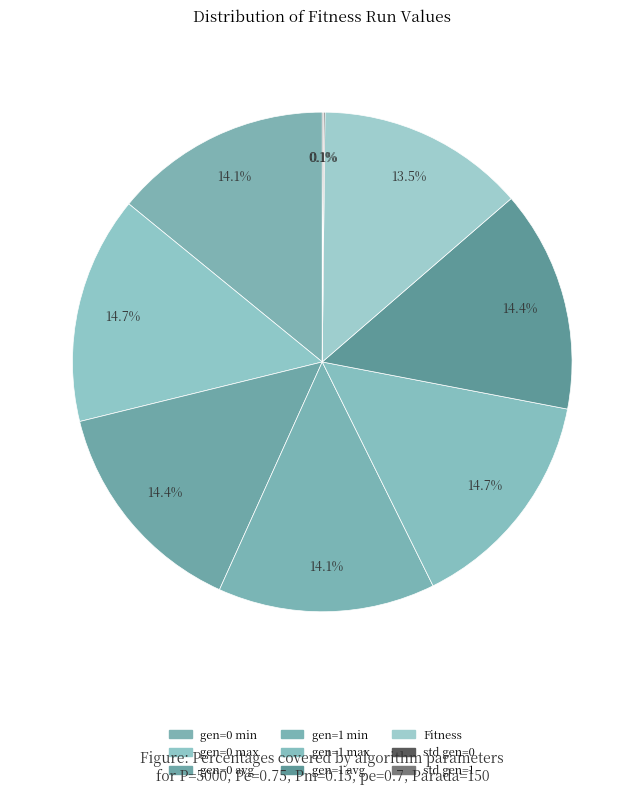

True or false: gen=1 avg accounts for 14% of the total.

True